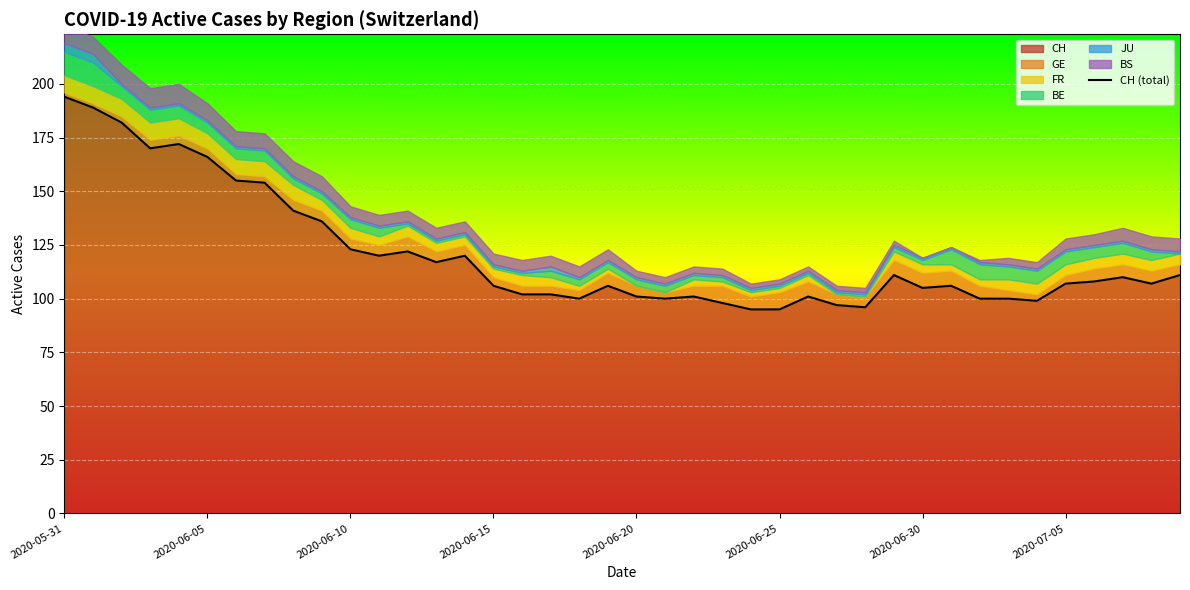

Is it true that CH equals 105 at 2020-06-30?

True